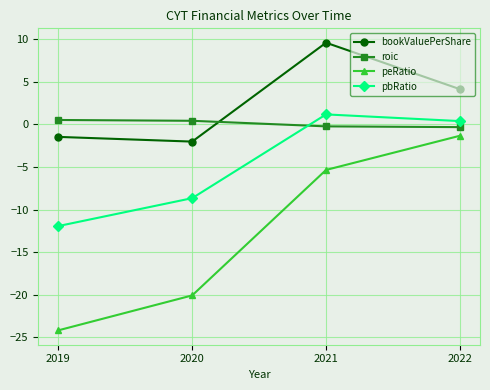

What is the sum of all pbRatio values?

-19.0